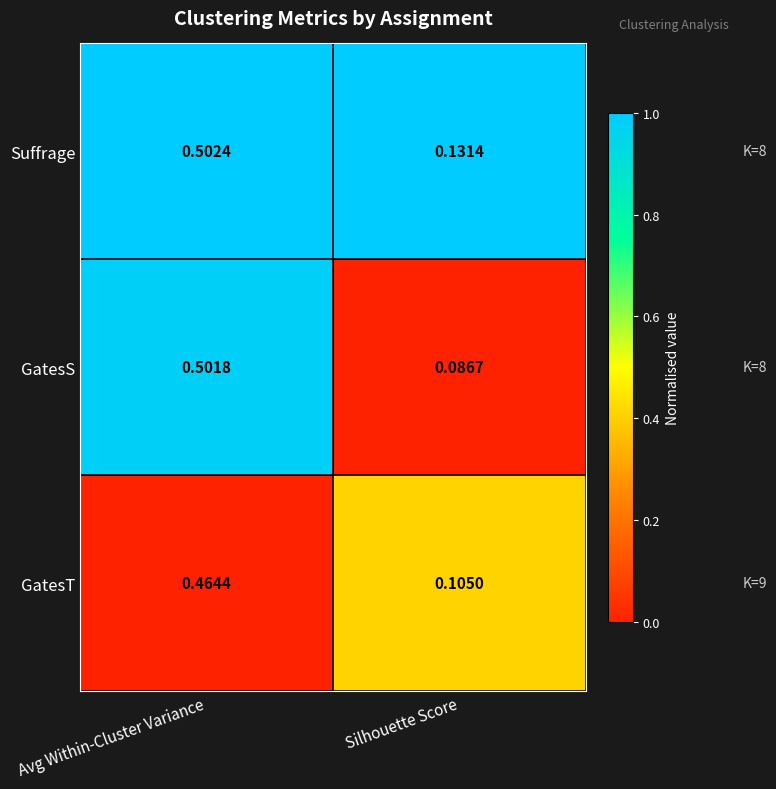

At which label is GatesS closest to 0?

Silhouette Score